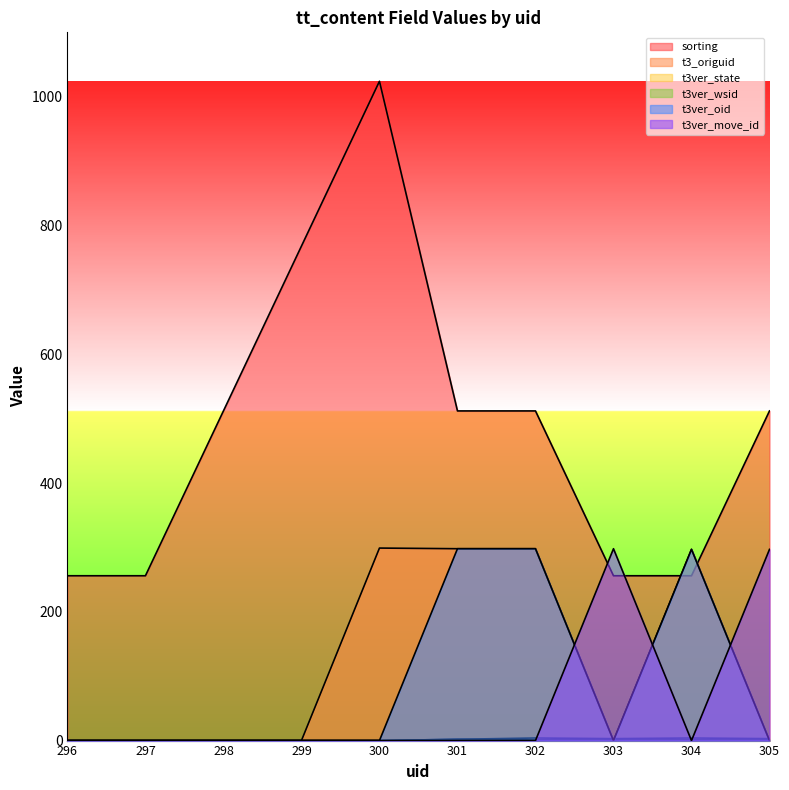

What is the spread (max minus min) of values at 297?

256